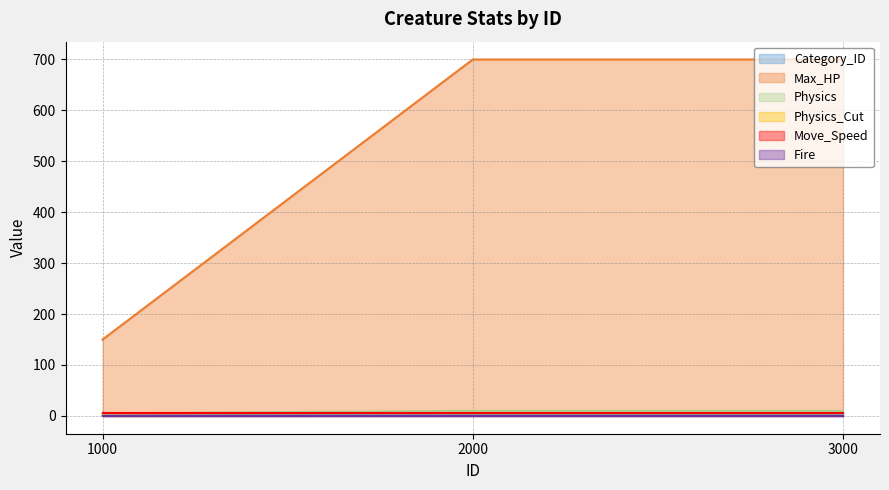

What is the lowest value of the Max_HP series?

150.0